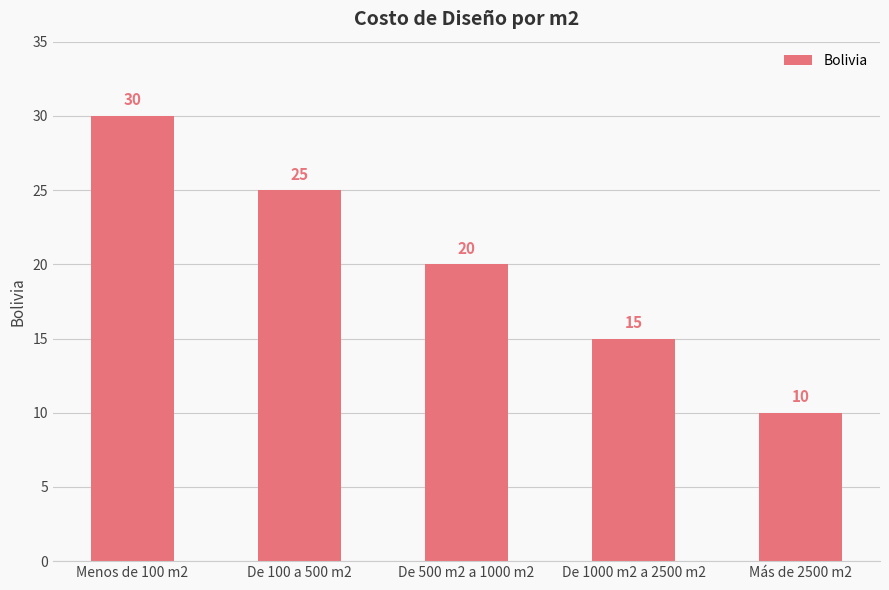

What is the label of the 4th bar from the right?

De 100 a 500 m2